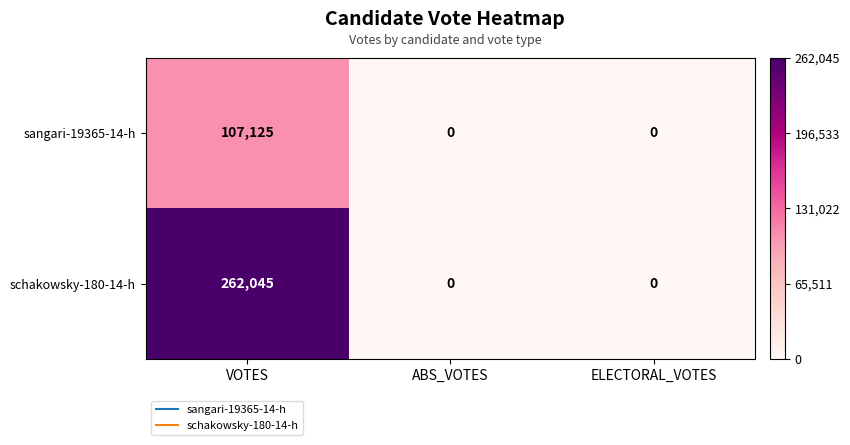

At VOTES, list the series in order from largest to smallest.

schakowsky-180-14-h, sangari-19365-14-h